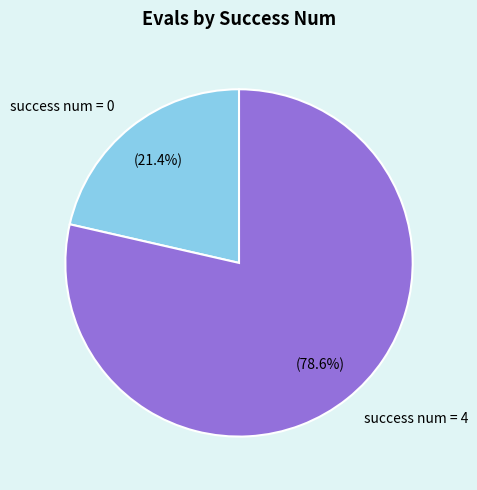

Rank the categories by value from highest to lowest.

success num = 4, success num = 0